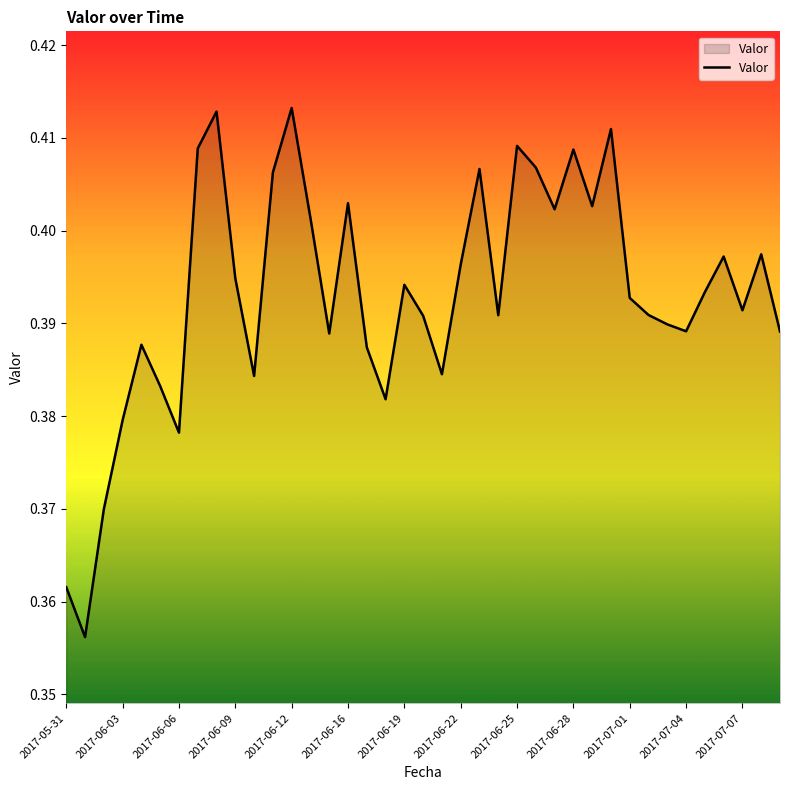

Which has a higher value, 2017-06-22 or 2017-06-25?

2017-06-25